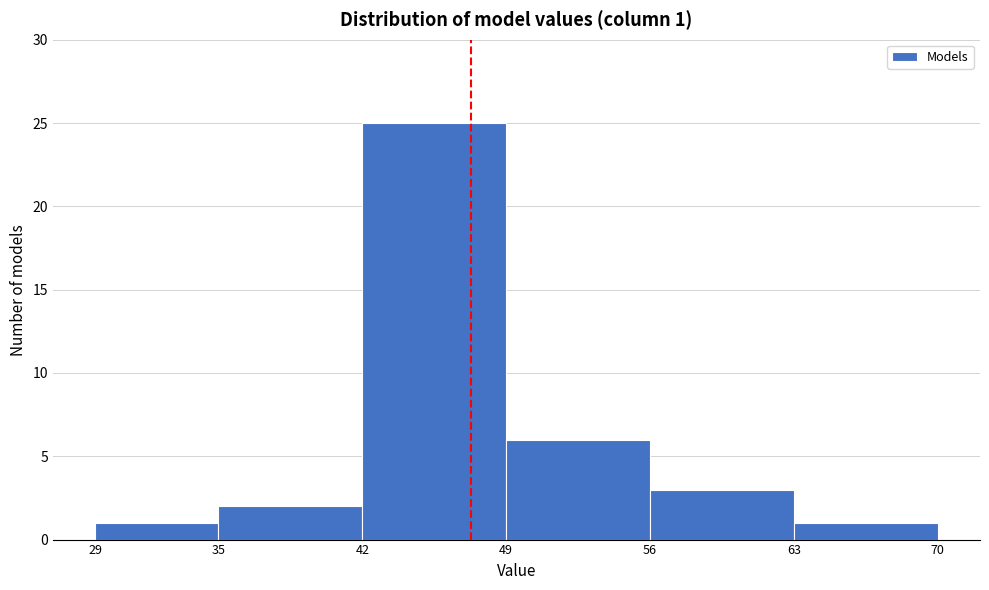

Over which range of the x-axis is the bar tallest?

42 to 49